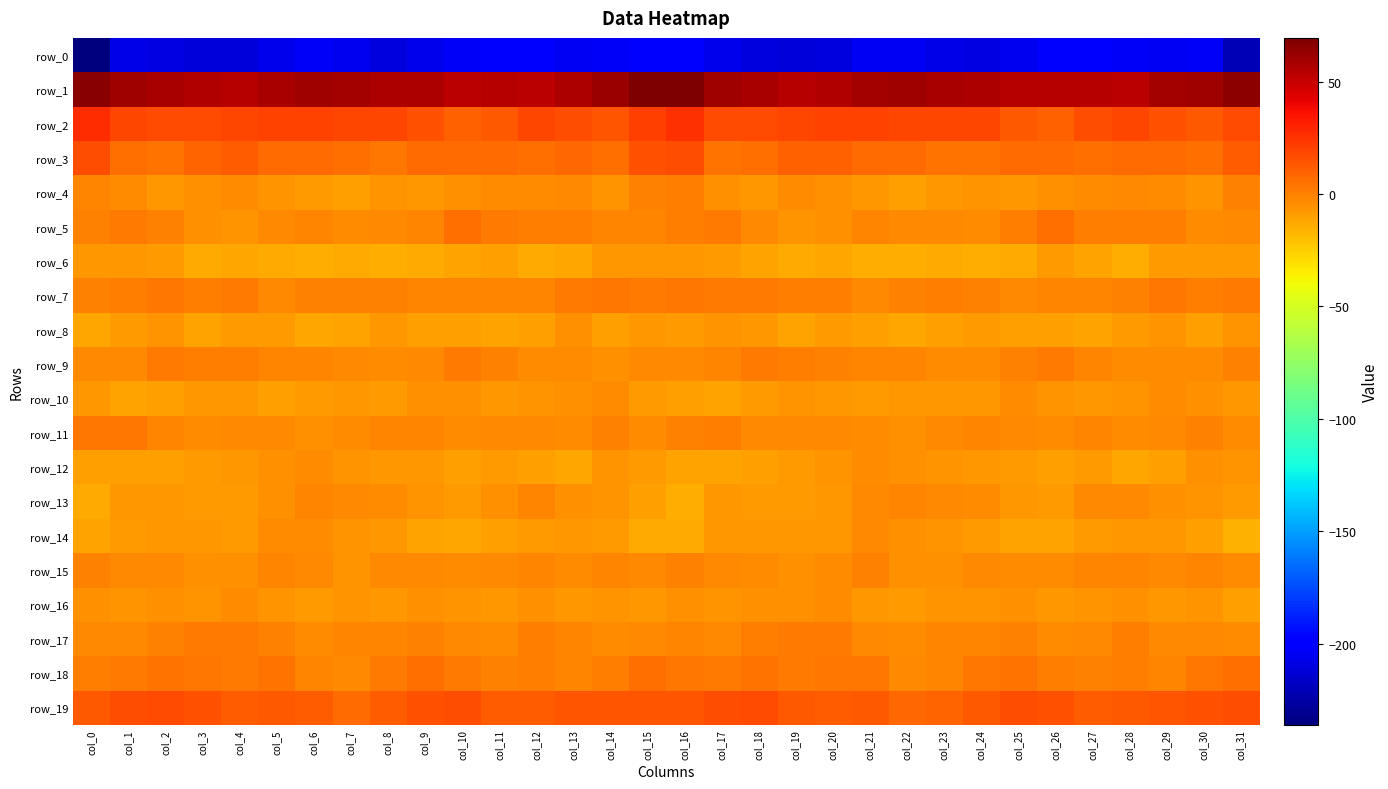

Reading left to right, transcribe all the data shown in this chart.

row_0: col_0=-236.0	col_1=-207.8	col_2=-209.3	col_3=-211.7	col_4=-211.6	col_5=-207.2	col_6=-203.2	col_7=-206.0	col_8=-210.4	col_9=-206.3	col_10=-203.6	col_11=-197.8	col_12=-201.0	col_13=-204.8	col_14=-202.8	col_15=-196.7	col_16=-196.8	col_17=-206.5	col_18=-210.1	col_19=-212.1	col_20=-210.5	col_21=-204.9	col_22=-203.8	col_23=-208.3	col_24=-209.0	col_25=-205.7	col_26=-200.7	col_27=-198.0	col_28=-203.3	col_29=-203.9	col_30=-203.6	col_31=-221.5
row_1: col_0=66.6	col_1=60.3	col_2=58.5	col_3=55.7	col_4=54.9	col_5=57.9	col_6=60.6	col_7=59.2	col_8=57.1	col_9=56.4	col_10=53.4	col_11=55.0	col_12=53.6	col_13=56.6	col_14=61.3	col_15=69.3	col_16=69.4	col_17=60.1	col_18=57.8	col_19=54.8	col_20=55.7	col_21=59.5	col_22=60.2	col_23=58.1	col_24=57.2	col_25=54.8	col_26=54.5	col_27=54.5	col_28=53.7	col_29=59.0	col_30=61.0	col_31=65.3
row_2: col_0=27.2	col_1=18.3	col_2=17.4	col_3=17.7	col_4=18.9	col_5=19.9	col_6=19.3	col_7=18.6	col_8=19.1	col_9=14.9	col_10=10.6	col_11=12.8	col_12=19.0	col_13=16.2	col_14=13.6	col_15=21.1	col_16=25.8	col_17=17.9	col_18=17.5	col_19=18.2	col_20=19.5	col_21=19.8	col_22=18.9	col_23=18.8	col_24=18.2	col_25=13.0	col_26=10.0	col_27=15.8	col_28=18.8	col_29=14.6	col_30=12.9	col_31=17.5
row_3: col_0=16.6	col_1=6.0	col_2=4.0	col_3=8.9	col_4=11.2	col_5=7.1	col_6=7.2	col_7=5.8	col_8=3.0	col_9=6.3	col_10=6.7	col_11=6.2	col_12=5.7	col_13=7.5	col_14=5.8	col_15=14.7	col_16=16.3	col_17=4.4	col_18=5.9	col_19=10.7	col_20=9.8	col_21=6.7	col_22=7.1	col_23=4.3	col_24=4.0	col_25=7.1	col_26=6.4	col_27=5.8	col_28=6.6	col_29=6.8	col_30=6.0	col_31=11.4
row_4: col_0=-2.1	col_1=-4.2	col_2=-7.6	col_3=-5.3	col_4=-4.0	col_5=-6.7	col_6=-9.0	col_7=-10.2	col_8=-5.9	col_9=-7.5	col_10=-5.7	col_11=-4.3	col_12=-3.4	col_13=-2.4	col_14=-5.8	col_15=0.1	col_16=0.6	col_17=-5.3	col_18=-7.2	col_19=-3.8	col_20=-5.2	col_21=-7.2	col_22=-10.5	col_23=-8.0	col_24=-6.6	col_25=-7.1	col_26=-5.3	col_27=-3.9	col_28=-2.6	col_29=-3.4	col_30=-5.8	col_31=-0.7
row_5: col_0=-0.6	col_1=2.0	col_2=-0.7	col_3=-5.6	col_4=-6.0	col_5=-2.2	col_6=-1.3	col_7=-3.5	col_8=-3.2	col_9=-1.1	col_10=5.1	col_11=2.0	col_12=0.5	col_13=0.7	col_14=-2.1	col_15=-1.3	col_16=0.9	col_17=2.0	col_18=-2.6	col_19=-6.3	col_20=-4.6	col_21=-1.5	col_22=-2.2	col_23=-3.3	col_24=-3.4	col_25=1.3	col_26=5.0	col_27=0.8	col_28=0.3	col_29=0.3	col_30=-3.4	col_31=-2.4
row_6: col_0=-8.1	col_1=-7.8	col_2=-9.3	col_3=-13.2	col_4=-12.6	col_5=-14.0	col_6=-14.6	col_7=-13.7	col_8=-14.6	col_9=-13.4	col_10=-10.7	col_11=-9.5	col_12=-13.1	col_13=-11.7	col_14=-7.9	col_15=-7.4	col_16=-7.1	col_17=-8.1	col_18=-10.6	col_19=-13.6	col_20=-12.5	col_21=-14.7	col_22=-14.2	col_23=-13.6	col_24=-14.4	col_25=-13.1	col_26=-9.3	col_27=-10.5	col_28=-14.4	col_29=-9.1	col_30=-8.8	col_31=-9.0
row_7: col_0=-0.4	col_1=0.5	col_2=3.0	col_3=1.0	col_4=1.8	col_5=-2.3	col_6=-0.8	col_7=0.1	col_8=-0.1	col_9=-2.0	col_10=-2.1	col_11=-1.7	col_12=-1.8	col_13=2.6	col_14=2.6	col_15=2.1	col_16=2.8	col_17=1.8	col_18=2.5	col_19=1.0	col_20=0.5	col_21=-2.2	col_22=-0.4	col_23=0.5	col_24=-0.9	col_25=-2.9	col_26=-1.3	col_27=-2.0	col_28=-0.7	col_29=3.4	col_30=1.3	col_31=1.9
row_8: col_0=-11.8	col_1=-9.3	col_2=-6.1	col_3=-11.3	col_4=-8.8	col_5=-9.1	col_6=-11.8	col_7=-11.1	col_8=-8.1	col_9=-10.1	col_10=-9.5	col_11=-10.5	col_12=-10.1	col_13=-5.4	col_14=-9.3	col_15=-7.1	col_16=-8.2	col_17=-6.9	col_18=-7.9	col_19=-11.3	col_20=-8.3	col_21=-10.0	col_22=-12.2	col_23=-9.7	col_24=-8.7	col_25=-10.3	col_26=-9.5	col_27=-10.8	col_28=-8.2	col_29=-6.3	col_30=-10.0	col_31=-6.0
row_9: col_0=-2.4	col_1=-2.7	col_2=1.5	col_3=1.4	col_4=0.8	col_5=-1.1	col_6=-1.6	col_7=-3.3	col_8=-3.7	col_9=-2.5	col_10=1.8	col_11=-0.4	col_12=-4.0	col_13=-4.1	col_14=-4.8	col_15=-2.2	col_16=-2.4	col_17=-1.1	col_18=1.9	col_19=1.3	col_20=-0.1	col_21=-1.2	col_22=-2.0	col_23=-3.8	col_24=-3.6	col_25=-0.7	col_26=1.8	col_27=-2.1	col_28=-4.3	col_29=-4.2	col_30=-4.5	col_31=-0.9
row_10: col_0=-8.0	col_1=-10.6	col_2=-9.6	col_3=-7.6	col_4=-7.0	col_5=-9.3	col_6=-8.5	col_7=-7.3	col_8=-8.4	col_9=-5.0	col_10=-5.5	col_11=-8.0	col_12=-6.7	col_13=-4.9	col_14=-4.2	col_15=-8.6	col_16=-10.4	col_17=-10.9	col_18=-8.8	col_19=-6.9	col_20=-7.9	col_21=-9.2	col_22=-7.8	col_23=-7.6	col_24=-7.6	col_25=-4.3	col_26=-6.8	col_27=-7.9	col_28=-6.1	col_29=-4.1	col_30=-5.2	col_31=-8.0
row_11: col_0=3.2	col_1=2.9	col_2=-1.9	col_3=-3.5	col_4=-2.7	col_5=-3.0	col_6=-5.3	col_7=-4.2	col_8=-1.1	col_9=-1.8	col_10=-4.0	col_11=-2.4	col_12=-2.7	col_13=-4.1	col_14=-0.2	col_15=-3.6	col_16=-0.9	col_17=0.9	col_18=-3.3	col_19=-3.3	col_20=-2.2	col_21=-3.9	col_22=-5.6	col_23=-2.4	col_24=-1.2	col_25=-2.6	col_26=-3.7	col_27=-2.1	col_28=-3.9	col_29=-2.7	col_30=-0.1	col_31=-3.8
row_12: col_0=-10.5	col_1=-10.2	col_2=-10.1	col_3=-8.9	col_4=-7.4	col_5=-5.2	col_6=-4.3	col_7=-6.2	col_8=-7.7	col_9=-8.0	col_10=-10.0	col_11=-8.5	col_12=-9.8	col_13=-12.3	col_14=-6.3	col_15=-8.2	col_16=-11.3	col_17=-10.7	col_18=-9.8	col_19=-8.5	col_20=-6.5	col_21=-4.4	col_22=-5.1	col_23=-6.9	col_24=-7.7	col_25=-8.9	col_26=-9.6	col_27=-8.2	col_28=-11.9	col_29=-10.1	col_30=-5.2	col_31=-5.9
row_13: col_0=-13.3	col_1=-7.7	col_2=-7.9	col_3=-8.5	col_4=-8.8	col_5=-5.0	col_6=-1.3	col_7=-2.4	col_8=-4.1	col_9=-6.5	col_10=-9.3	col_11=-5.6	col_12=-1.8	col_13=-5.2	col_14=-5.8	col_15=-10.1	col_16=-14.2	col_17=-7.5	col_18=-8.4	col_19=-8.7	col_20=-7.8	col_21=-3.1	col_22=-1.3	col_23=-3.2	col_24=-4.5	col_25=-7.9	col_26=-8.8	col_27=-3.2	col_28=-3.1	col_29=-5.6	col_30=-5.8	col_31=-8.9
row_14: col_0=-11.4	col_1=-8.9	col_2=-7.4	col_3=-7.5	col_4=-8.3	col_5=-3.9	col_6=-4.0	col_7=-6.3	col_8=-8.1	col_9=-10.9	col_10=-12.0	col_11=-9.4	col_12=-8.5	col_13=-7.7	col_14=-8.7	col_15=-13.3	col_16=-13.1	col_17=-8.1	col_18=-7.4	col_19=-7.8	col_20=-7.2	col_21=-3.1	col_22=-5.2	col_23=-6.8	col_24=-9.2	col_25=-11.5	col_26=-11.1	col_27=-9.1	col_28=-8.0	col_29=-7.9	col_30=-9.8	col_31=-15.5
row_15: col_0=-0.5	col_1=-3.1	col_2=-2.9	col_3=-5.1	col_4=-4.9	col_5=-1.0	col_6=-3.3	col_7=-6.6	col_8=-3.1	col_9=-3.0	col_10=-4.5	col_11=-3.0	col_12=-1.4	col_13=-3.7	col_14=-1.6	col_15=-2.5	col_16=-0.8	col_17=-2.9	col_18=-3.8	col_19=-5.0	col_20=-3.7	col_21=-0.9	col_22=-5.6	col_23=-5.5	col_24=-2.6	col_25=-3.4	col_26=-4.5	col_27=-1.9	col_28=-2.2	col_29=-3.3	col_30=-1.6	col_31=-4.1
row_16: col_0=-5.3	col_1=-6.8	col_2=-5.5	col_3=-6.5	col_4=-4.2	col_5=-6.1	col_6=-8.5	col_7=-6.2	col_8=-7.2	col_9=-5.5	col_10=-6.2	col_11=-7.8	col_12=-4.9	col_13=-7.7	col_14=-6.0	col_15=-7.0	col_16=-5.7	col_17=-6.7	col_18=-5.7	col_19=-5.5	col_20=-4.4	col_21=-7.2	col_22=-8.2	col_23=-5.9	col_24=-6.9	col_25=-5.1	col_26=-7.2	col_27=-6.8	col_28=-5.3	col_29=-7.9	col_30=-5.8	col_31=-9.5
row_17: col_0=-2.5	col_1=-3.1	col_2=0.1	col_3=1.5	col_4=2.3	col_5=-0.7	col_6=-4.1	col_7=-1.4	col_8=-1.9	col_9=-0.1	col_10=-2.5	col_11=-3.8	col_12=0.3	col_13=-1.7	col_14=-3.5	col_15=-2.3	col_16=-1.8	col_17=-2.7	col_18=1.3	col_19=1.6	col_20=2.1	col_21=-2.6	col_22=-3.4	col_23=-1.2	col_24=-1.4	col_25=-0.2	col_26=-3.8	col_27=-2.3	col_28=0.5	col_29=-3.3	col_30=-2.9	col_31=-4.2
row_18: col_0=1.2	col_1=2.3	col_2=4.3	col_3=3.0	col_4=1.9	col_5=4.0	col_6=-1.0	col_7=-3.0	col_8=1.4	col_9=5.2	col_10=2.5	col_11=-0.6	col_12=1.1	col_13=-1.1	col_14=1.2	col_15=5.0	col_16=3.6	col_17=2.6	col_18=4.6	col_19=1.6	col_20=3.6	col_21=2.7	col_22=-2.9	col_23=-1.8	col_24=3.6	col_25=4.6	col_26=1.0	col_27=-0.5	col_28=1.3	col_29=-1.5	col_30=3.8	col_31=5.7
row_19: col_0=12.6	col_1=16.0	col_2=17.1	col_3=14.9	col_4=11.4	col_5=12.9	col_6=11.1	col_7=7.3	col_8=11.2	col_9=14.9	col_10=16.0	col_11=12.1	col_12=11.7	col_13=13.5	col_14=14.1	col_15=13.8	col_16=13.6	col_17=16.2	col_18=17.0	col_19=13.2	col_20=11.7	col_21=13.1	col_22=8.5	col_23=8.6	col_24=12.8	col_25=16.0	col_26=14.5	col_27=11.1	col_28=12.6	col_29=14.0	col_30=14.7	col_31=16.1